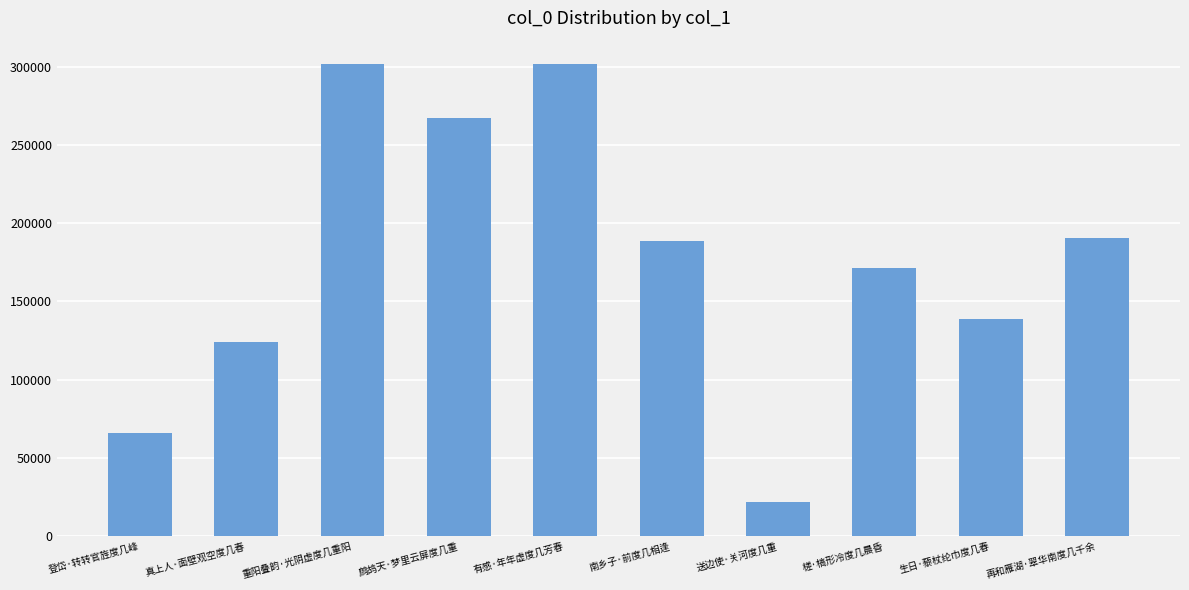

What is the smallest value displayed?

21866